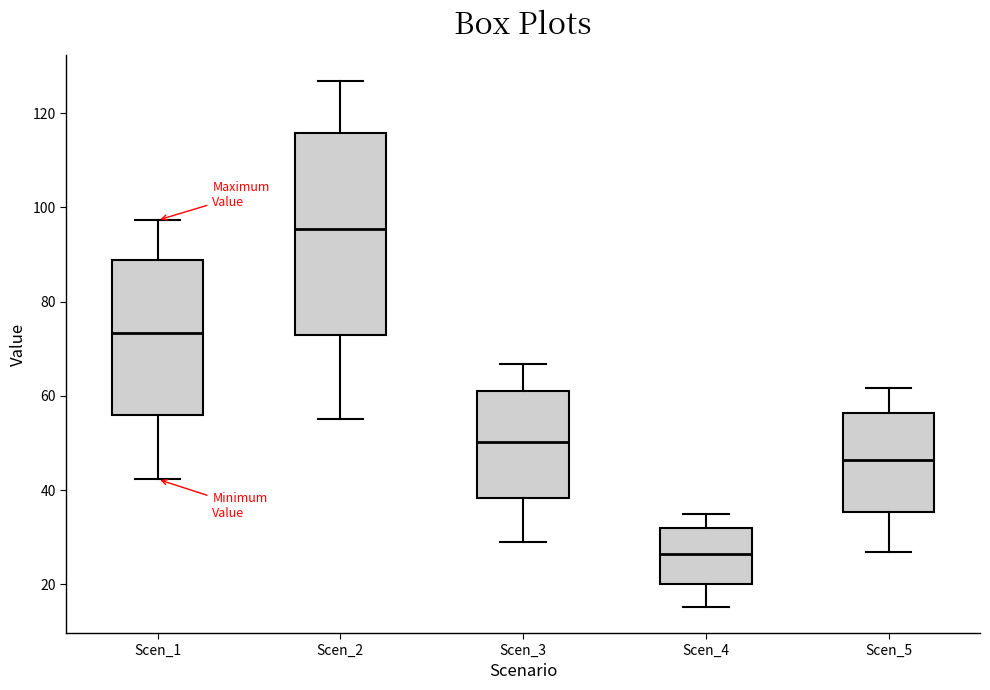

Comparing the boxes themselves (not the whiskers), which one is the tallest?

Scen_2